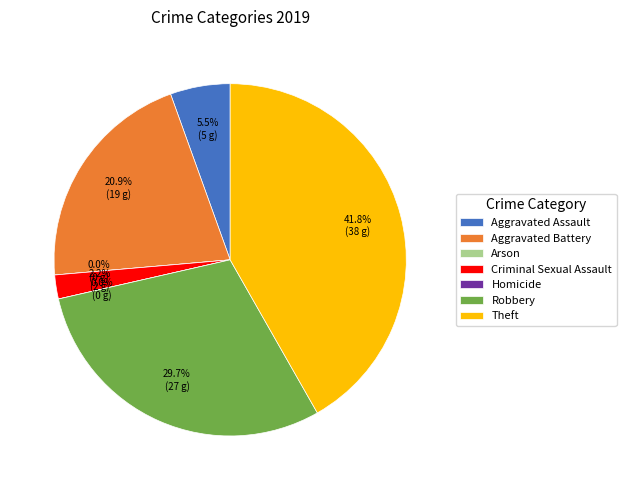

To the nearest percent, what is the combined percentage of Aggravated Battery and Aggravated Assault?

26%